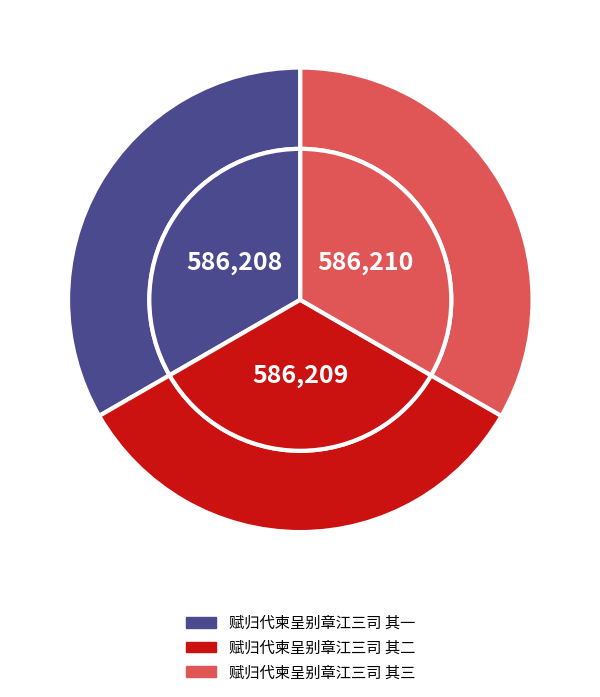

Rank the categories by value from highest to lowest.

赋归代柬呈别章江三司 其三, 赋归代柬呈别章江三司 其二, 赋归代柬呈别章江三司 其一